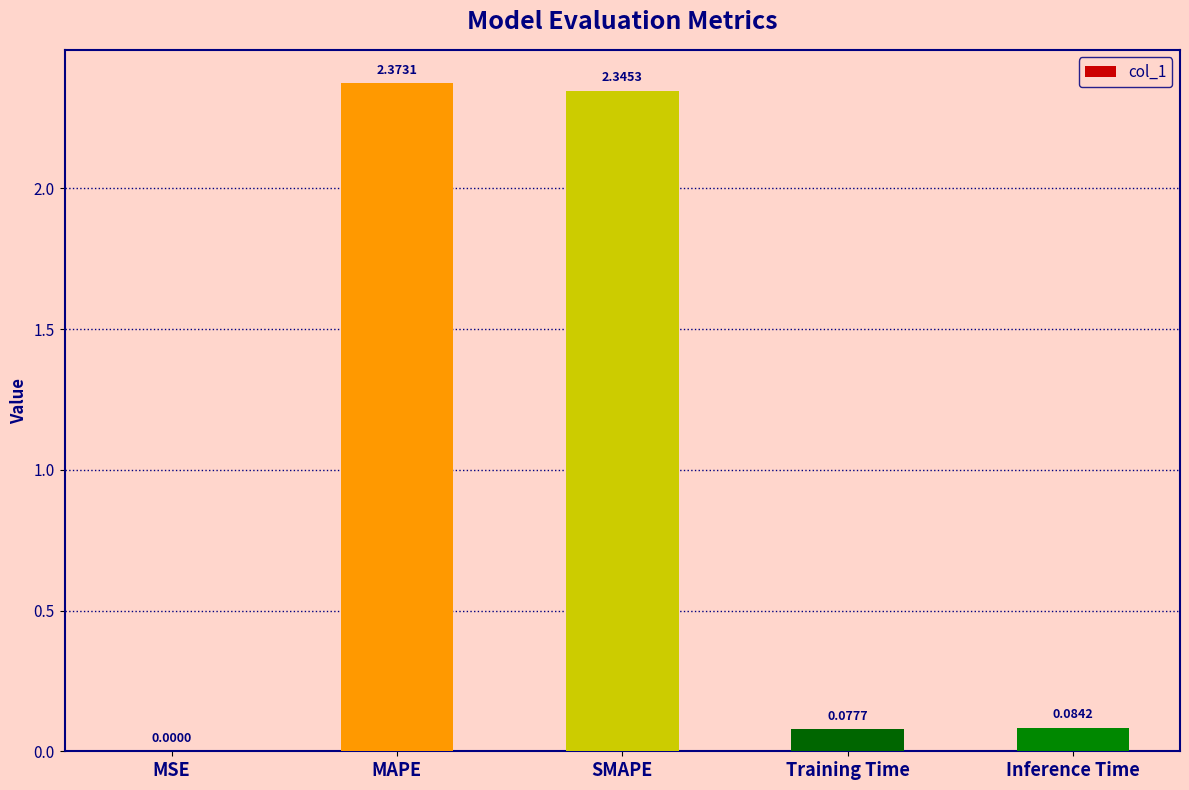

What is the sum of all values?

4.9